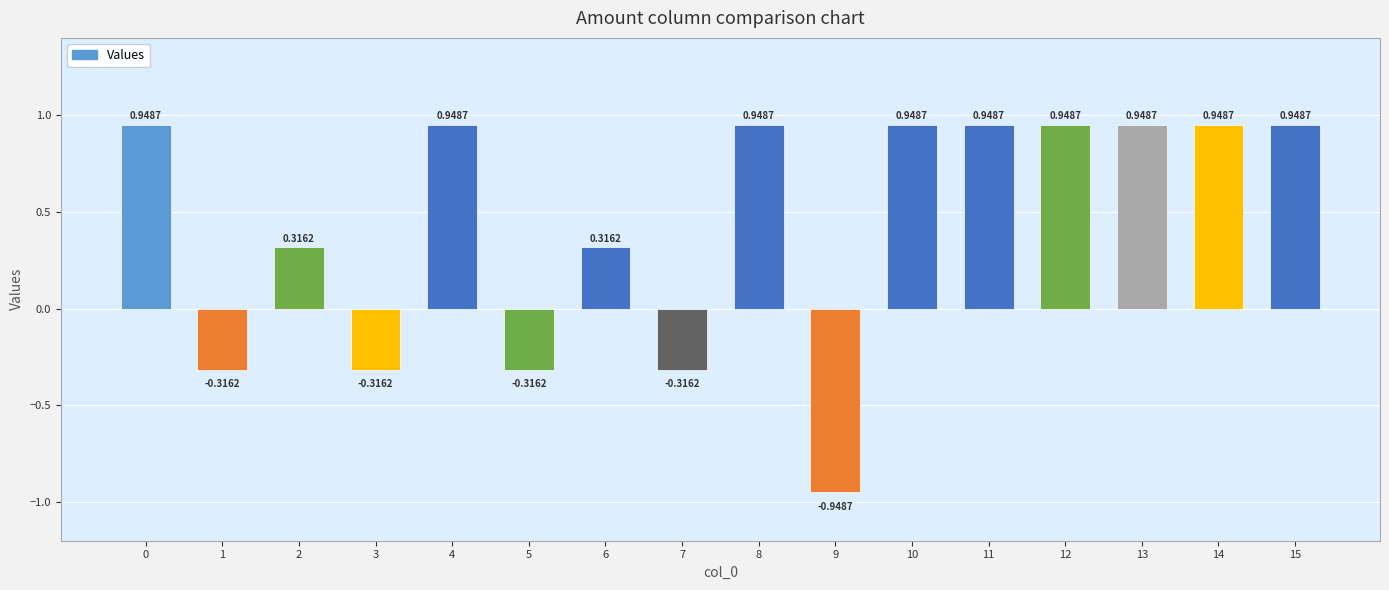

What is the change in value from 1 to 13?

+1.3